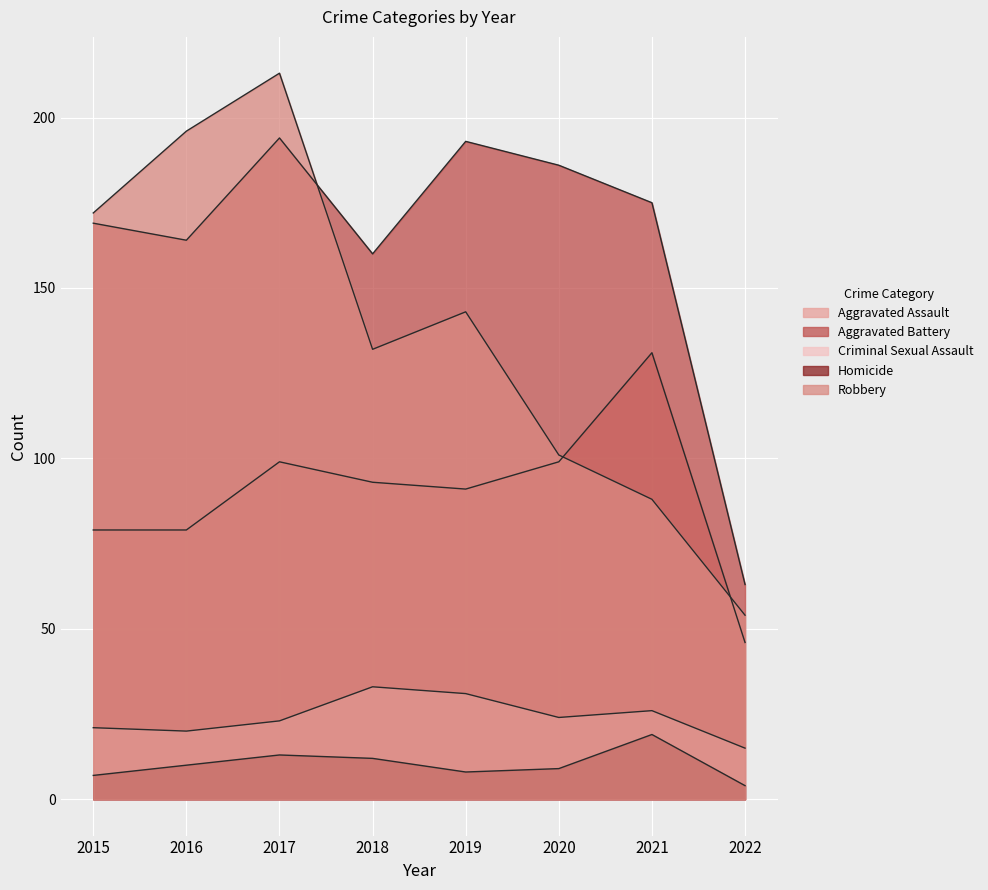

What is the difference between the maximum and second lowest values in the Robbery series?

125